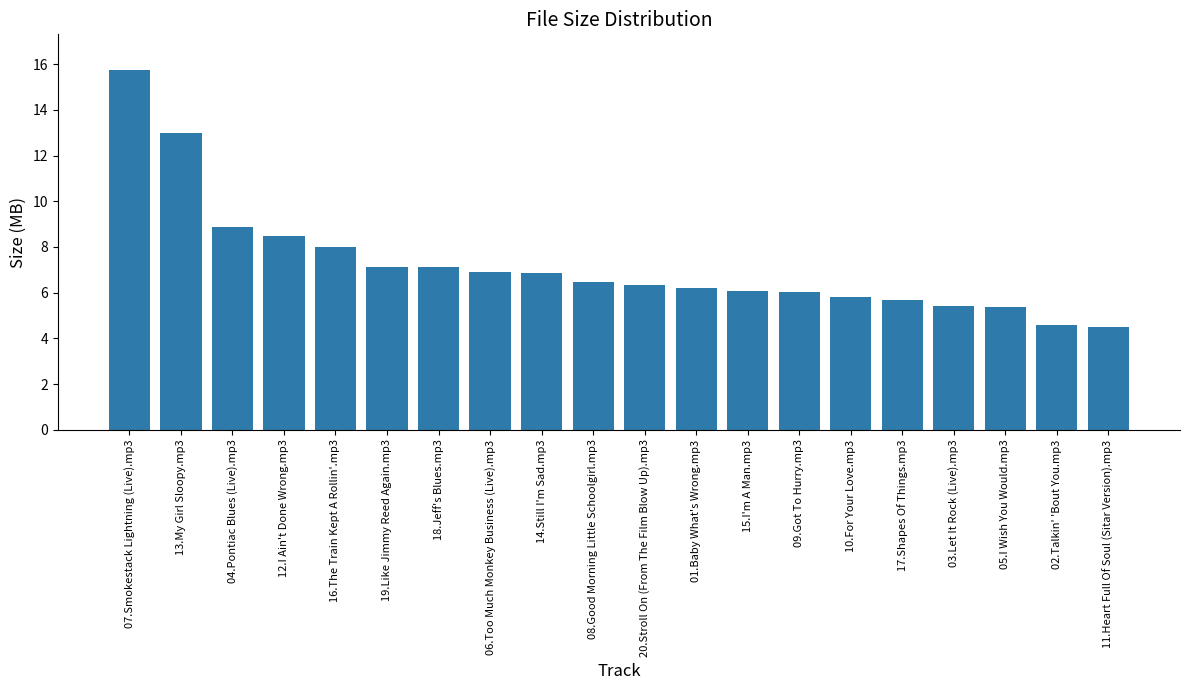

How many bars are there in total?

20